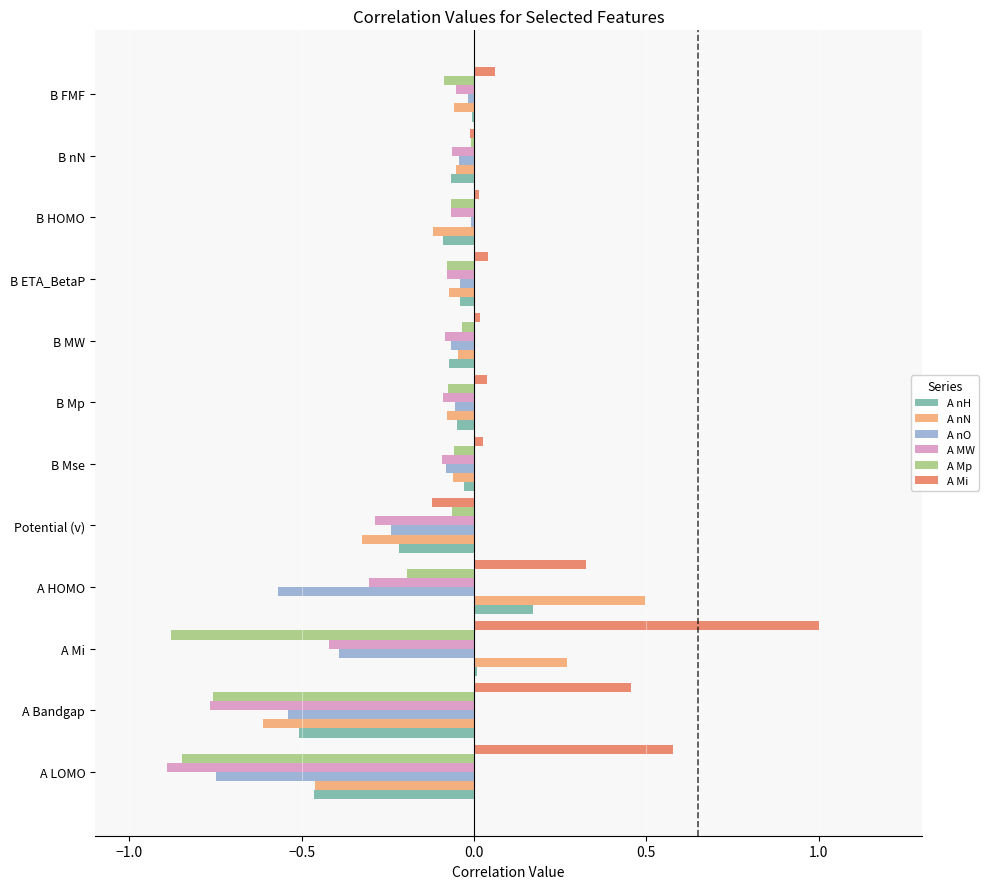

Is it true that A MW equals -0.1 at B HOMO?

True